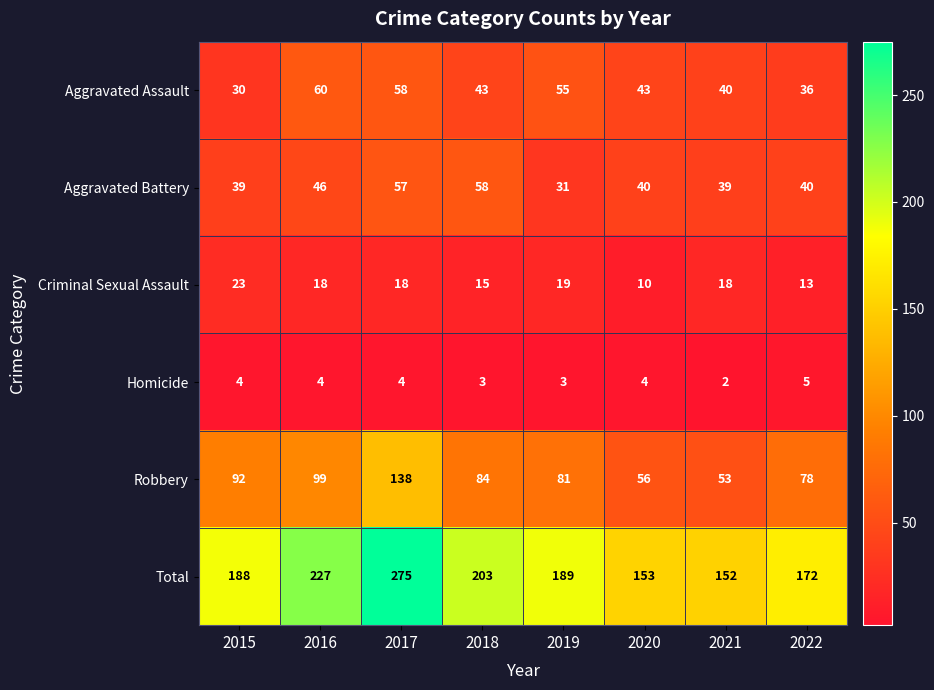

What is the sum of all Aggravated Assault values?

365